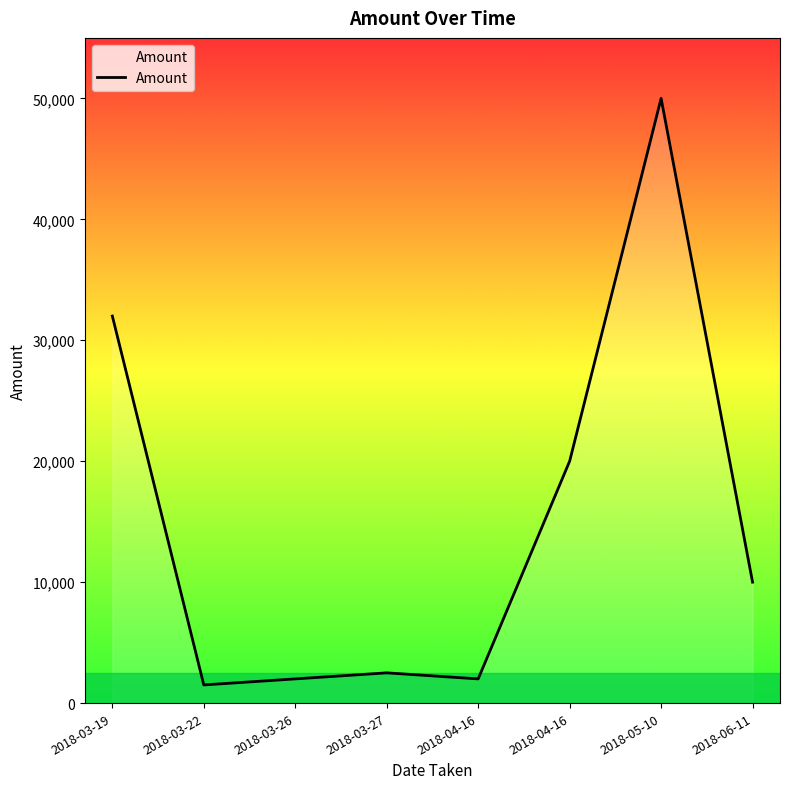

Reading left to right, transcribe all the data shown in this chart.

2018-03-19=32000	2018-03-22=1500	2018-03-26=2000	2018-03-27=2500	2018-04-16=2000	2018-04-16=20000	2018-05-10=50000	2018-06-11=10000